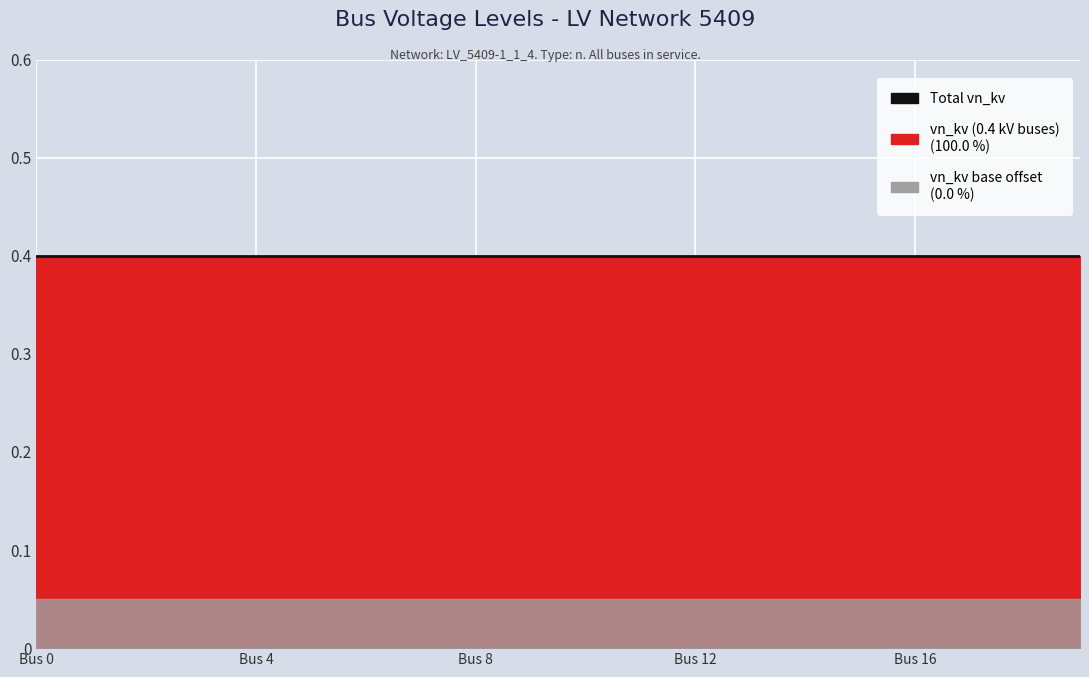

Rank the categories by vn_kv value from lowest to highest.

0, 1, 2, 3, 4, 5, 6, 7, 8, 9, 10, 11, 12, 13, 14, 15, 16, 17, 18, 19